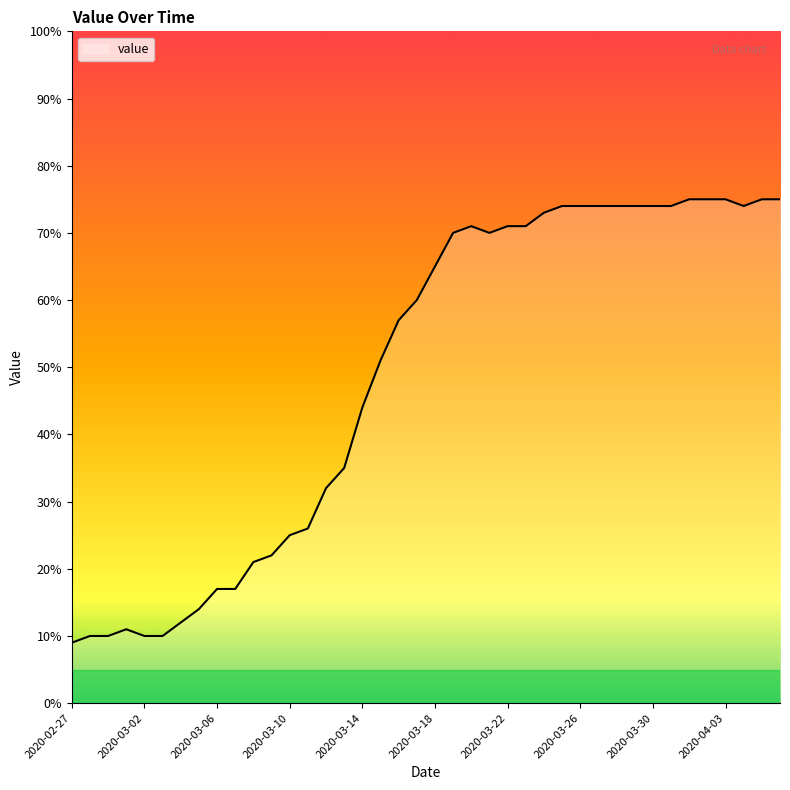

What is the smallest value displayed?

9